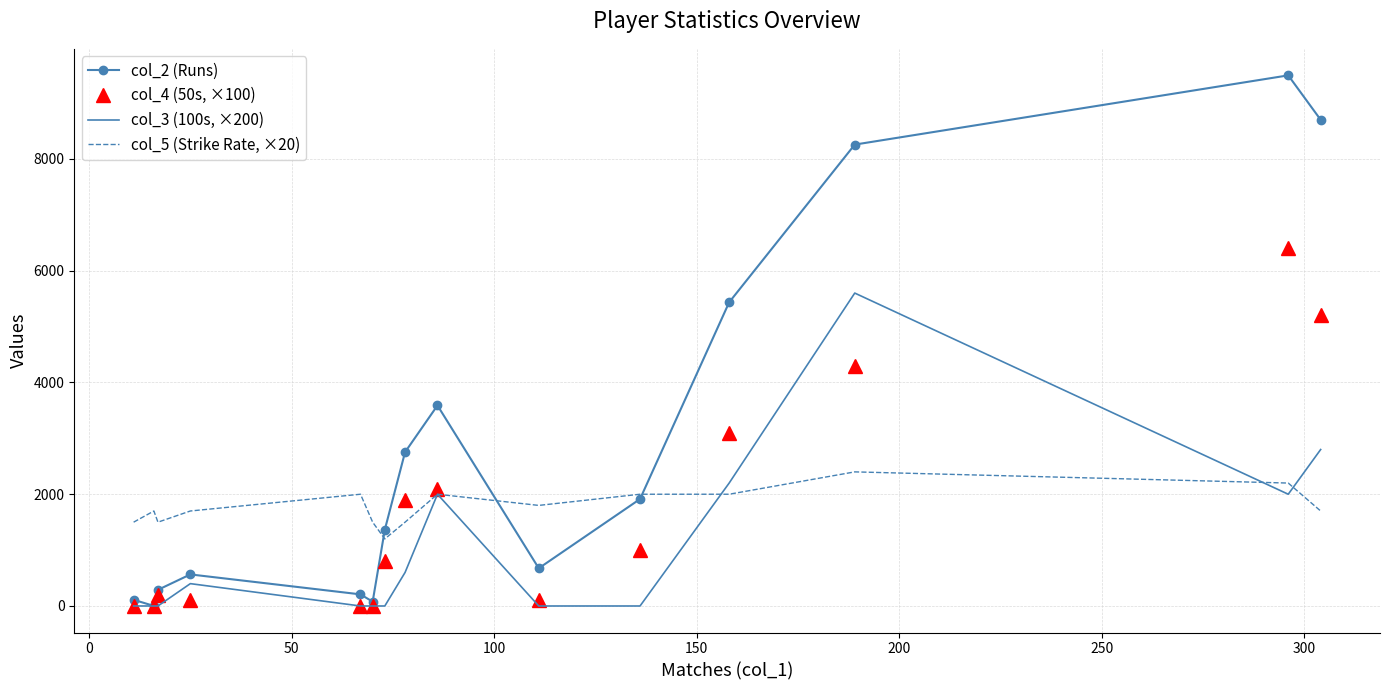

Which series has the largest range (max minus min)?

col_2 (Runs)